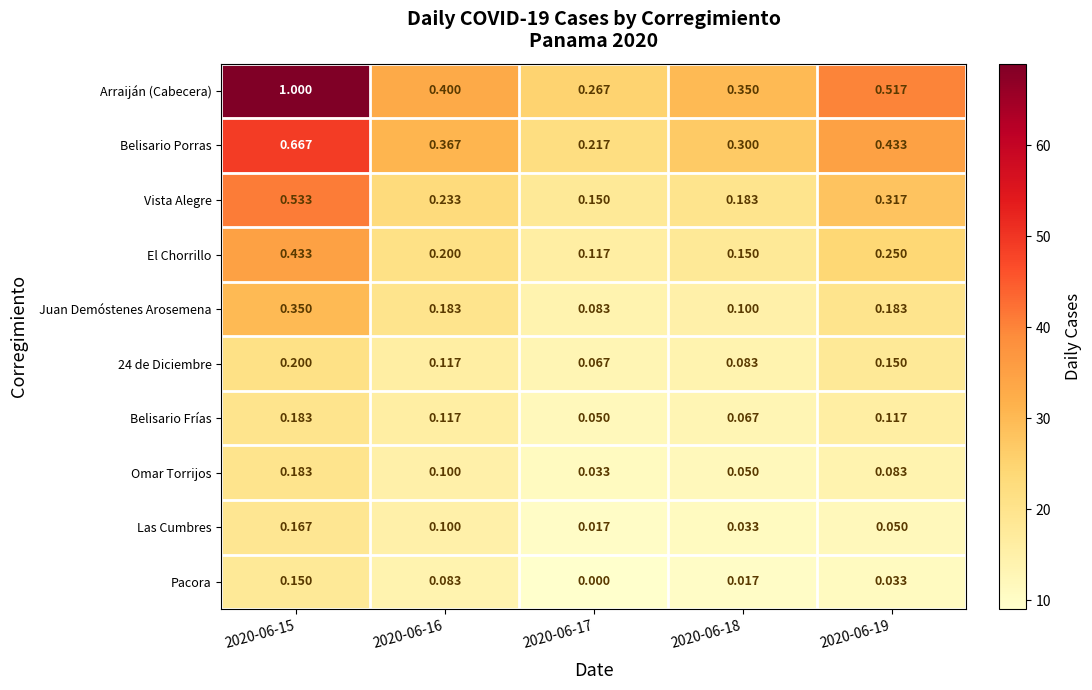

Which series has the widest spread of values?

Arraiján (Cabecera)